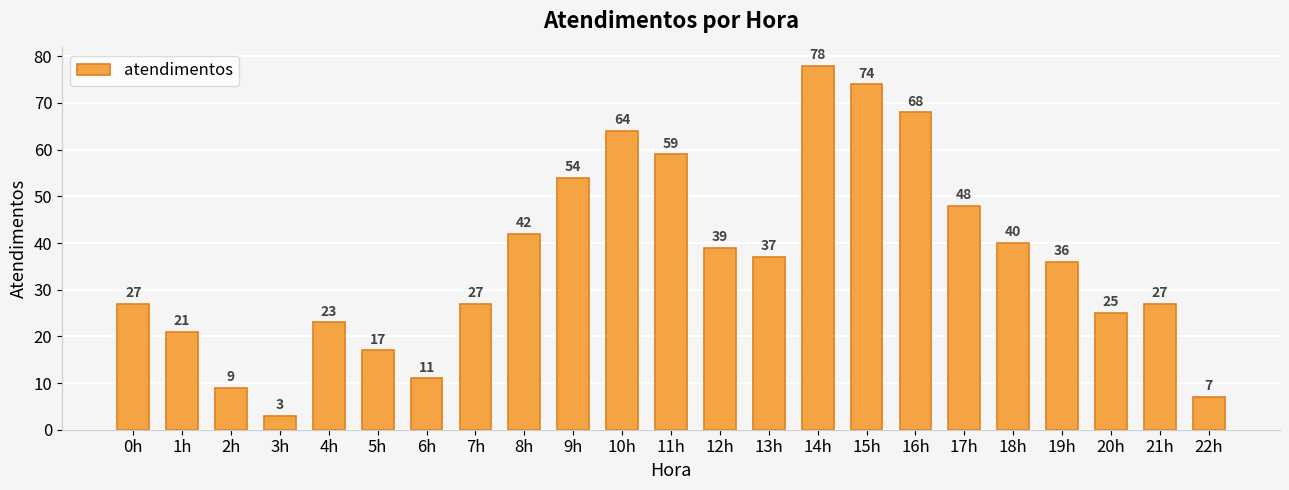

The value at 19h is 36. True or false?

True